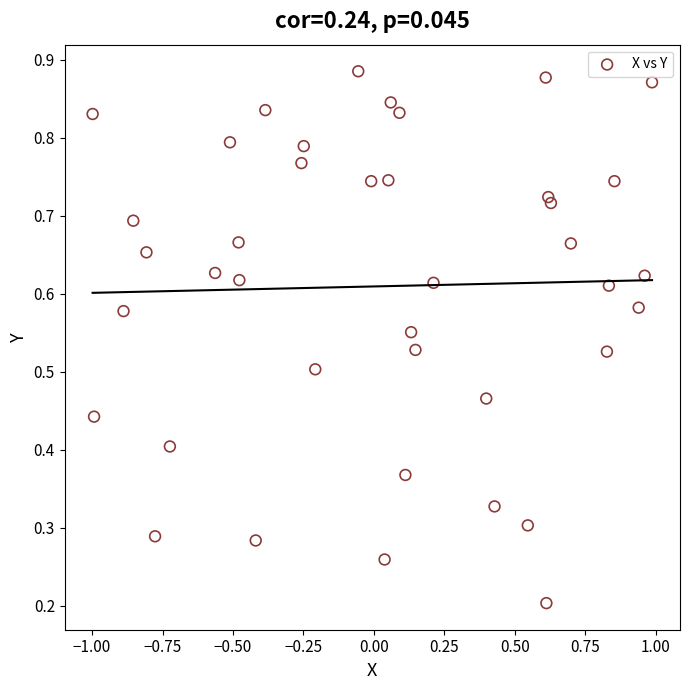

What is the range of X values (max minus min)?

2.0